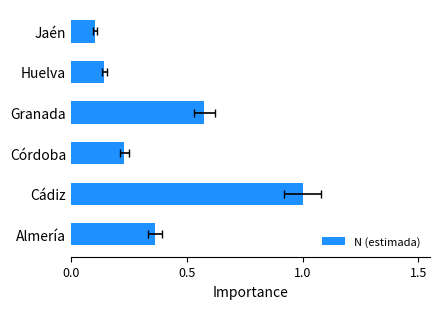

What is the greatest value displayed?

1.0